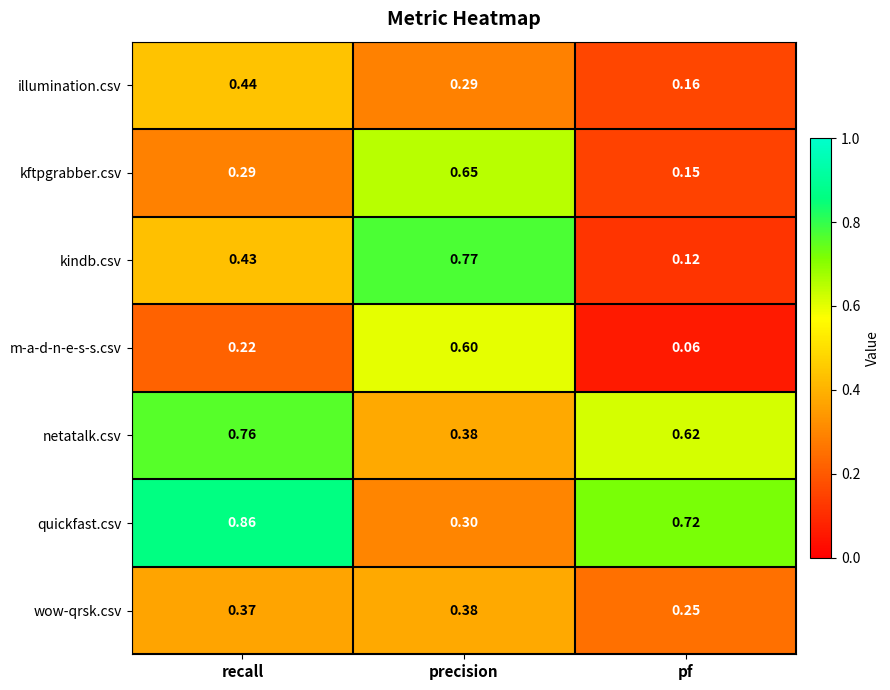

What is the total value across all series at pf?

2.1